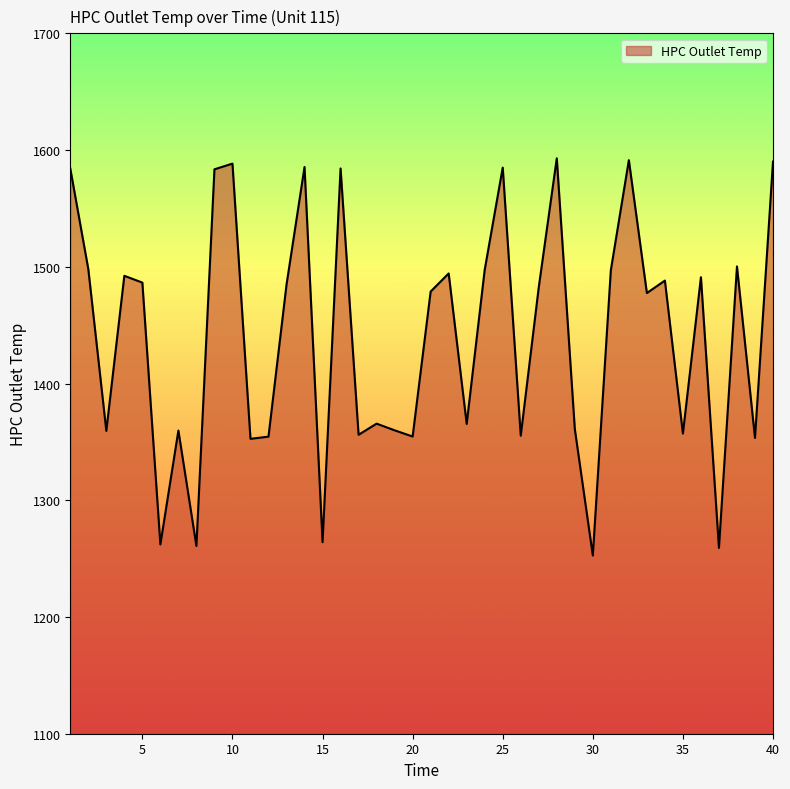

What is the difference between the maximum and minimum values?

340.3